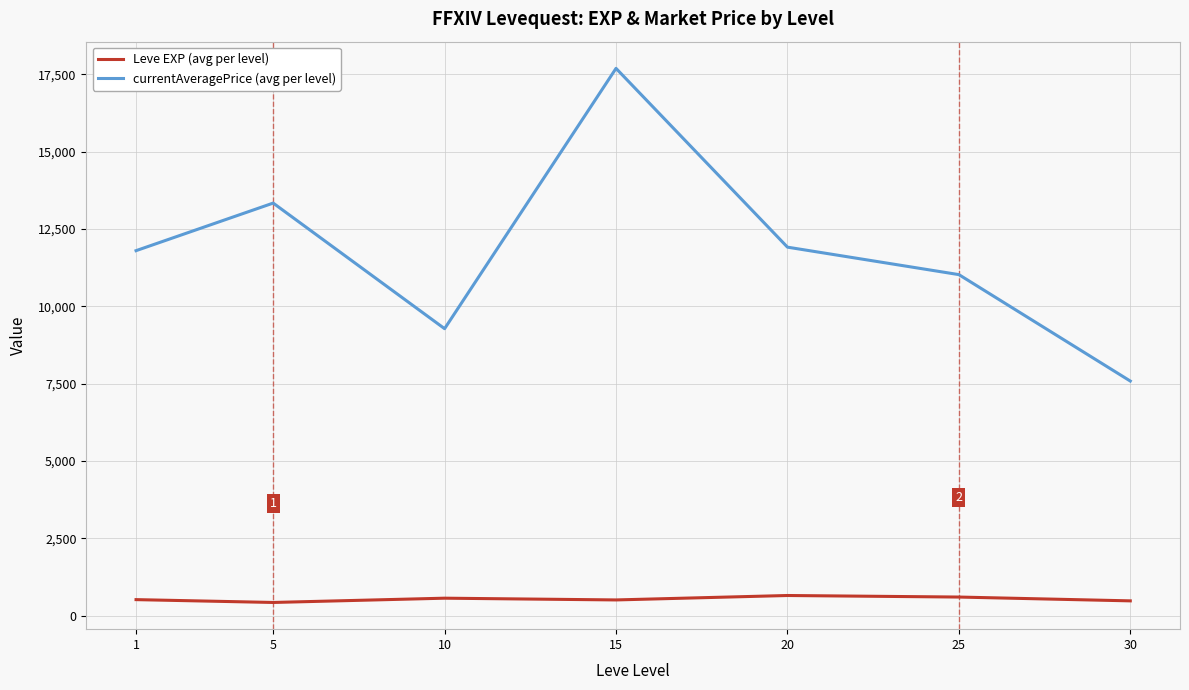

Rank the series at 20 from highest to lowest value.

currentAveragePrice (avg per level), Leve EXP (avg per level)